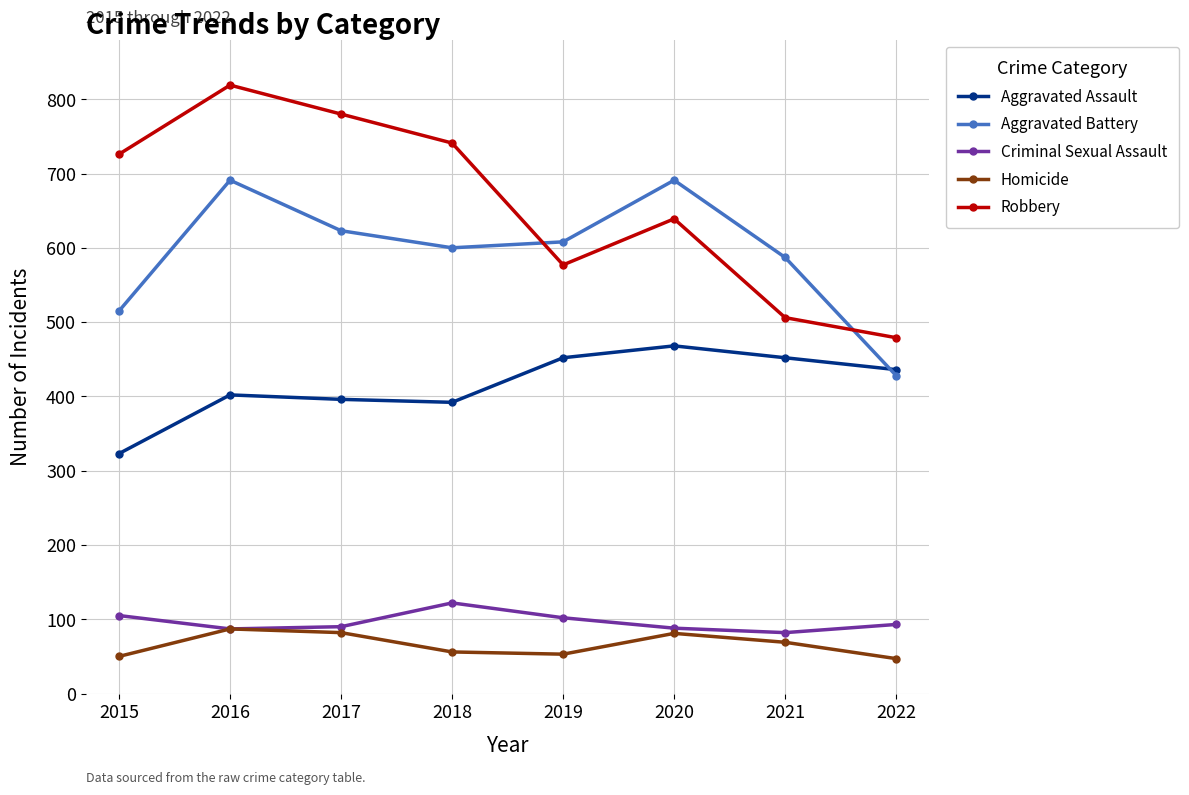

At which label does Criminal Sexual Assault reach its peak?

2018